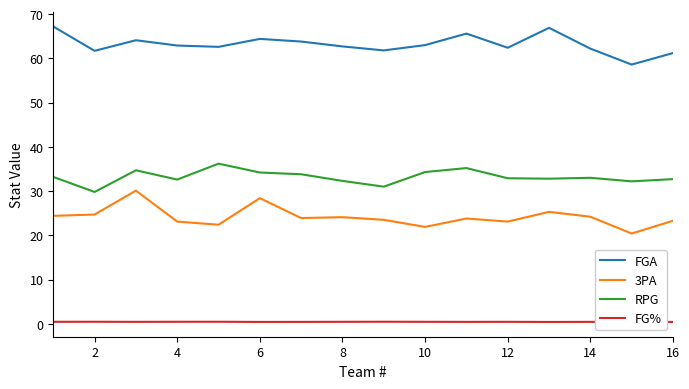

True or false: FG% and 3PA cross at least once.

False